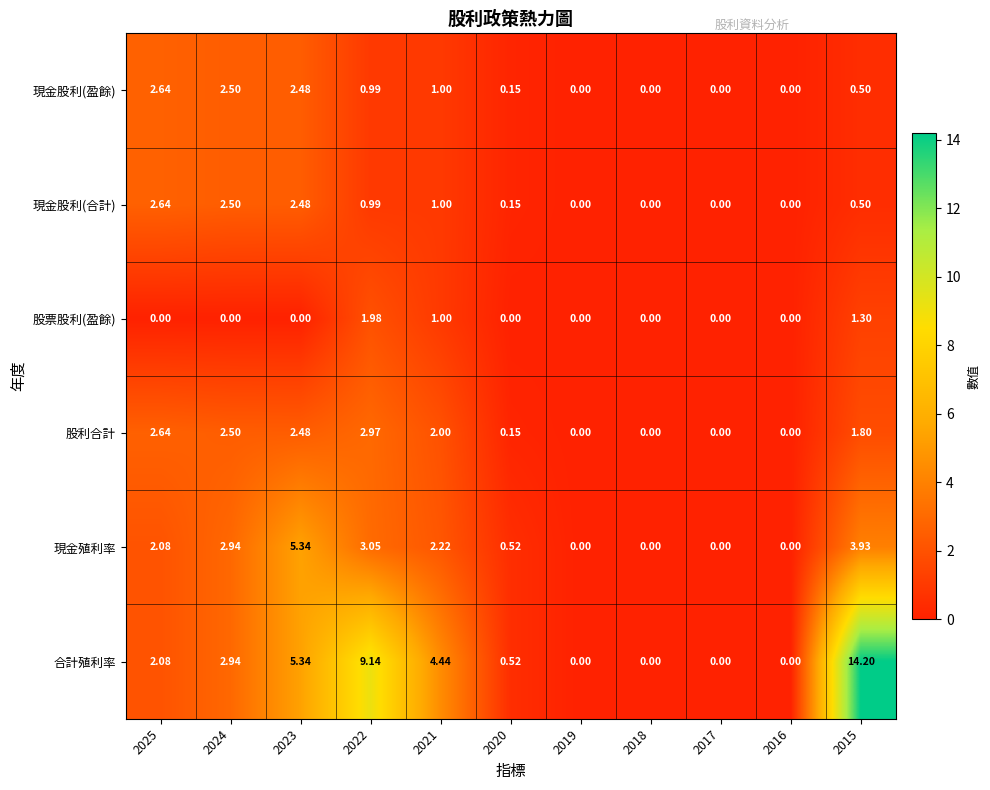

How many distinct data groups are displayed?

6